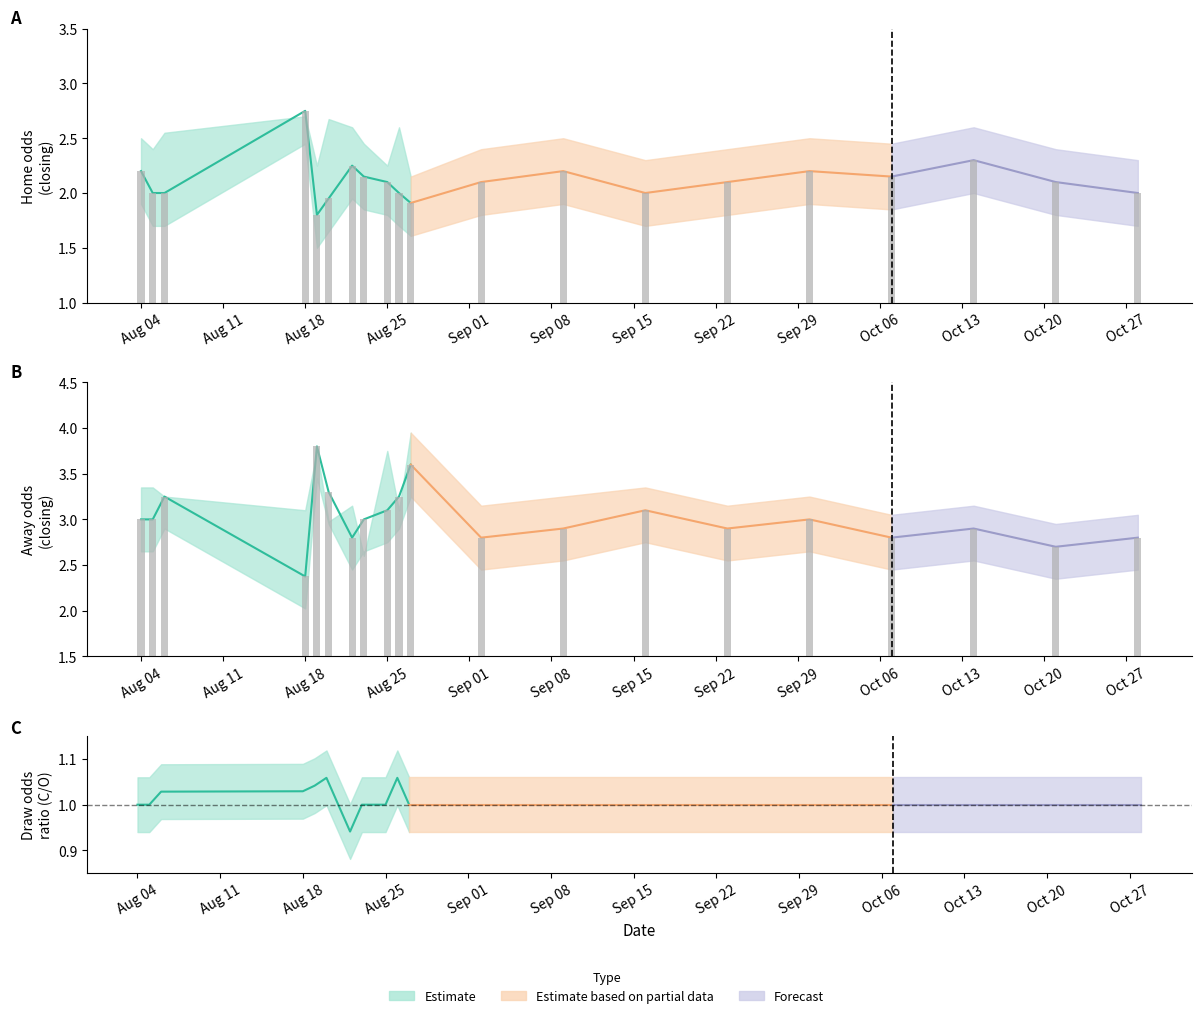

What is the difference between the second highest and second lowest values in the oddA series?

0.9